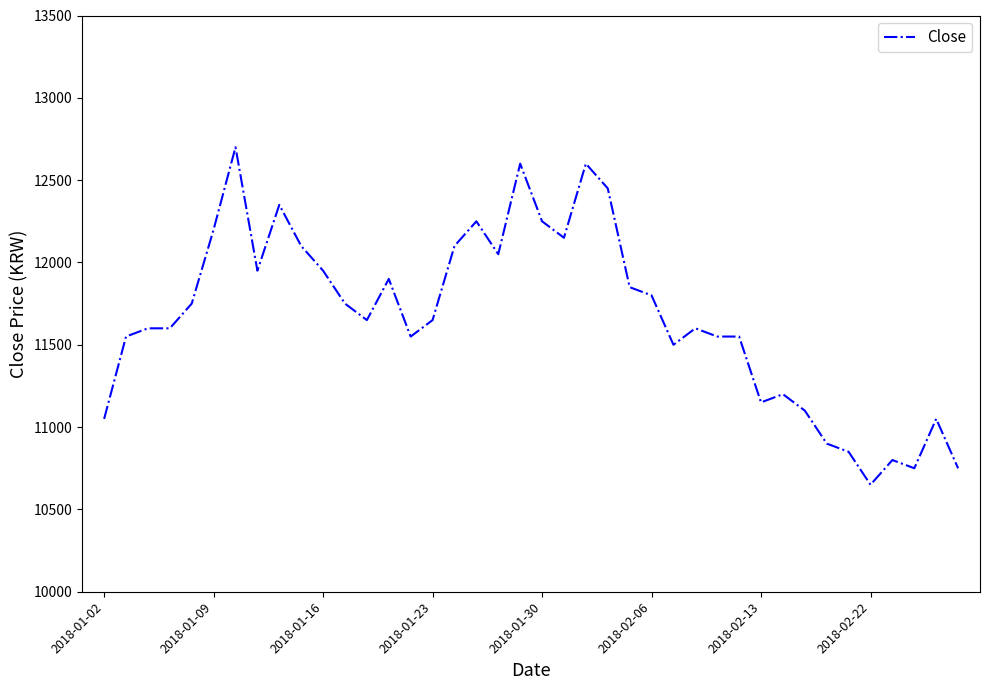

What is the difference between the maximum and minimum values?

2050